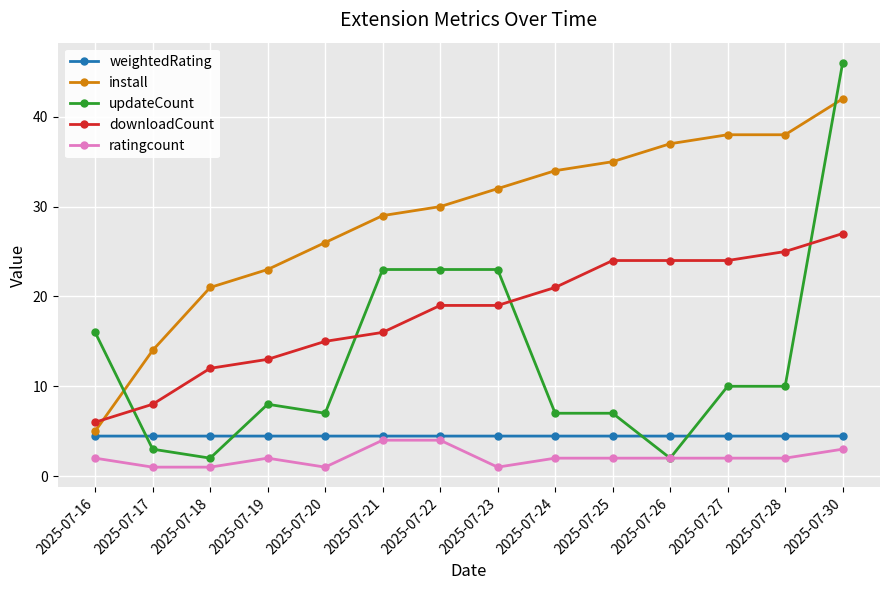

Which series changed the most between 2025-07-16 and 2025-07-24?

install